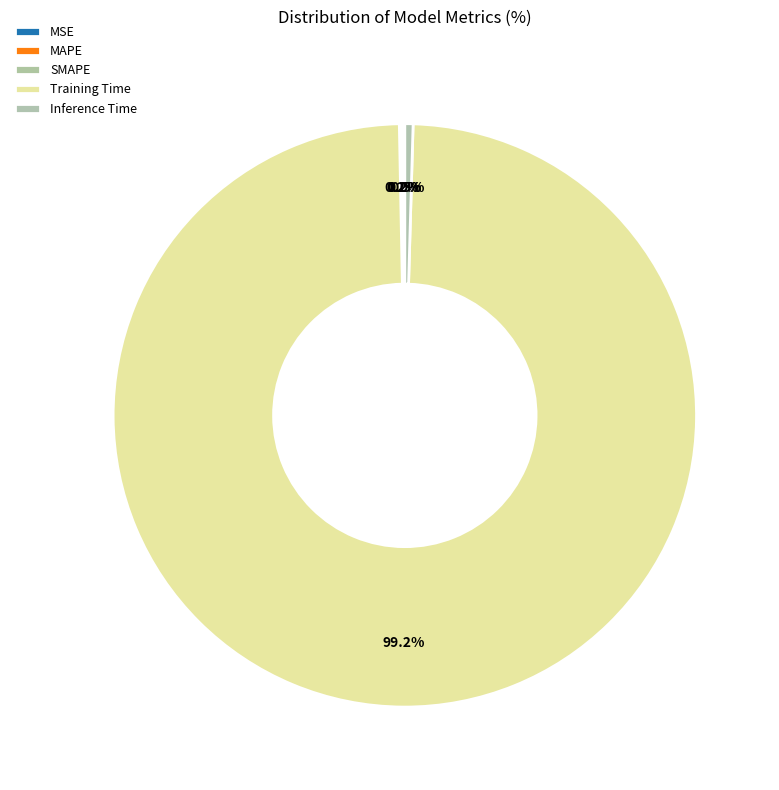

Which has a higher value, Inference Time or Training Time?

Training Time